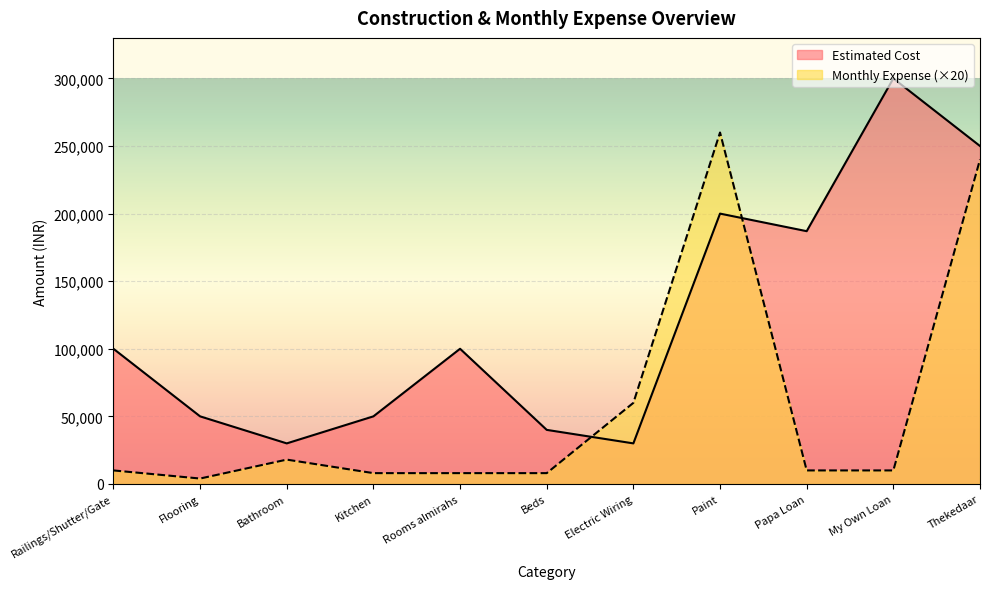

What position from the left is My Own Loan?

10